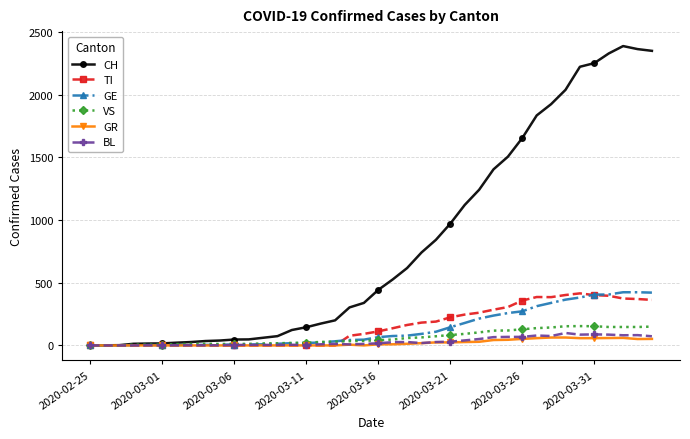

Which series has the widest spread of values?

CH